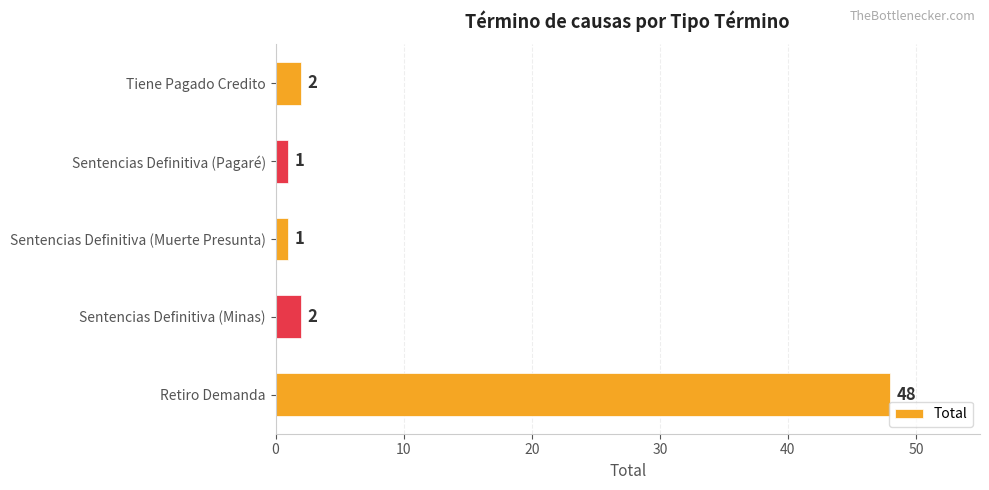

Which has a higher value, Sentencias Definitiva (Minas) or Sentencias Definitiva (Pagaré)?

Sentencias Definitiva (Minas)